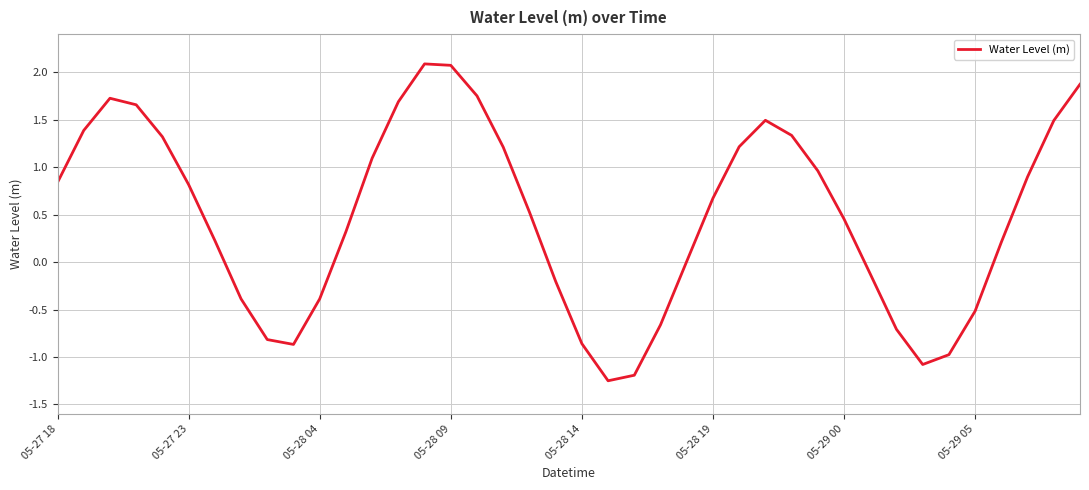

What is the difference between the maximum and minimum values?

3.3